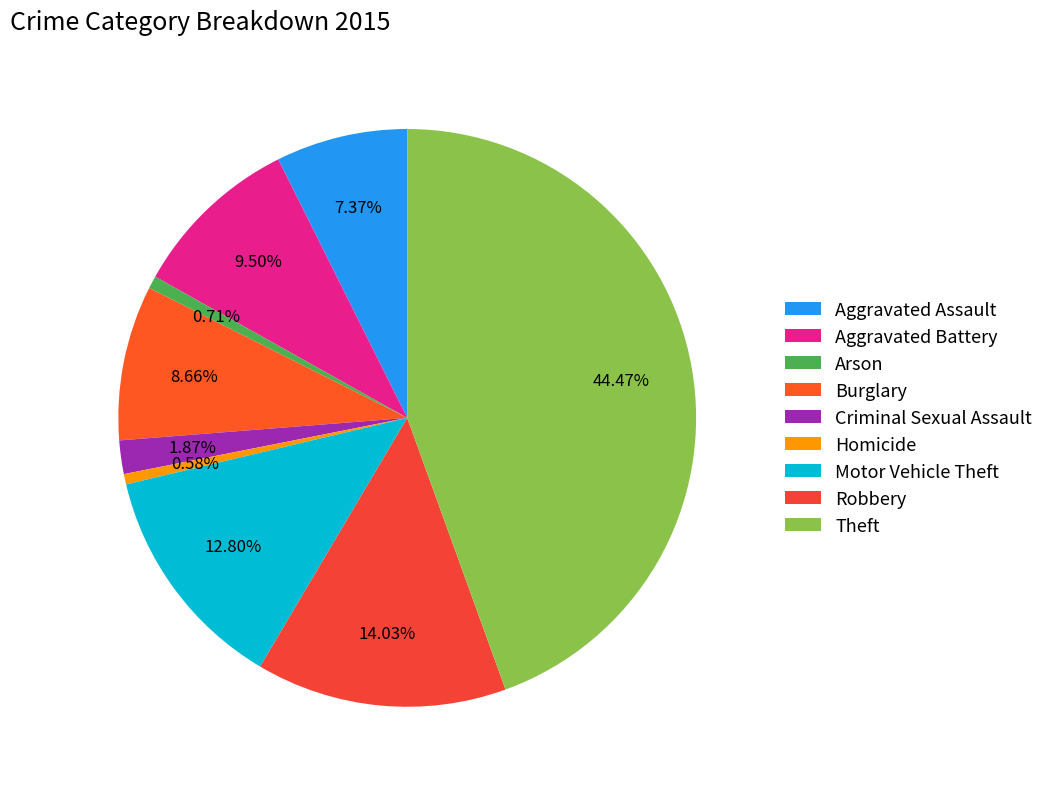

To the nearest percent, what is the difference between the Theft and Robbery slice percentages?

30%